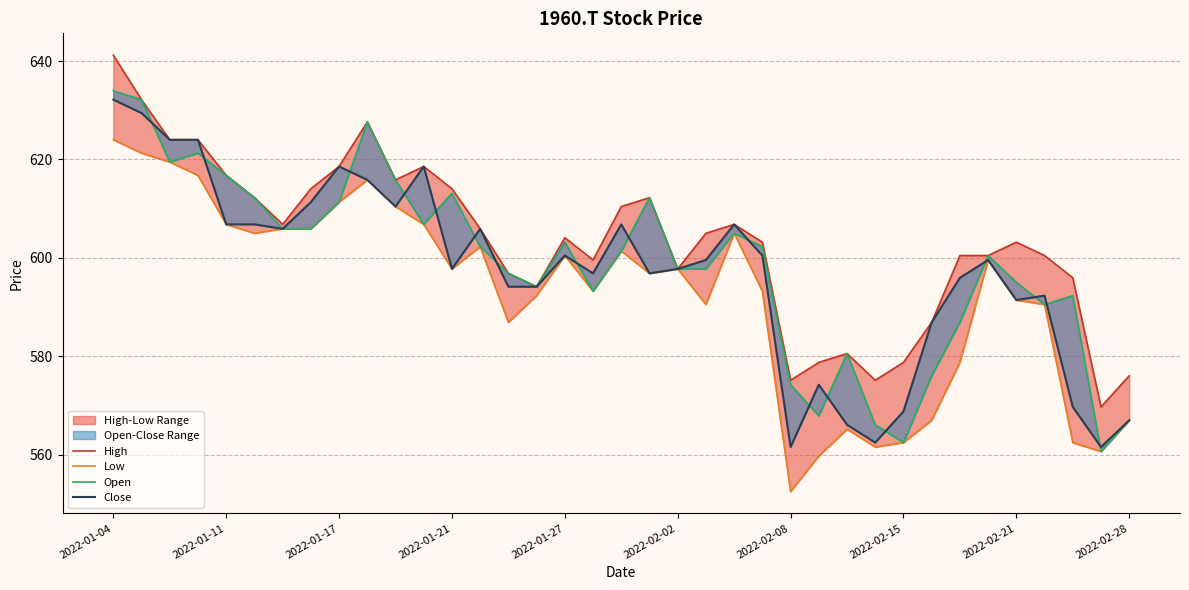

What is the difference between the maximum and minimum values in the Low series?

71.4